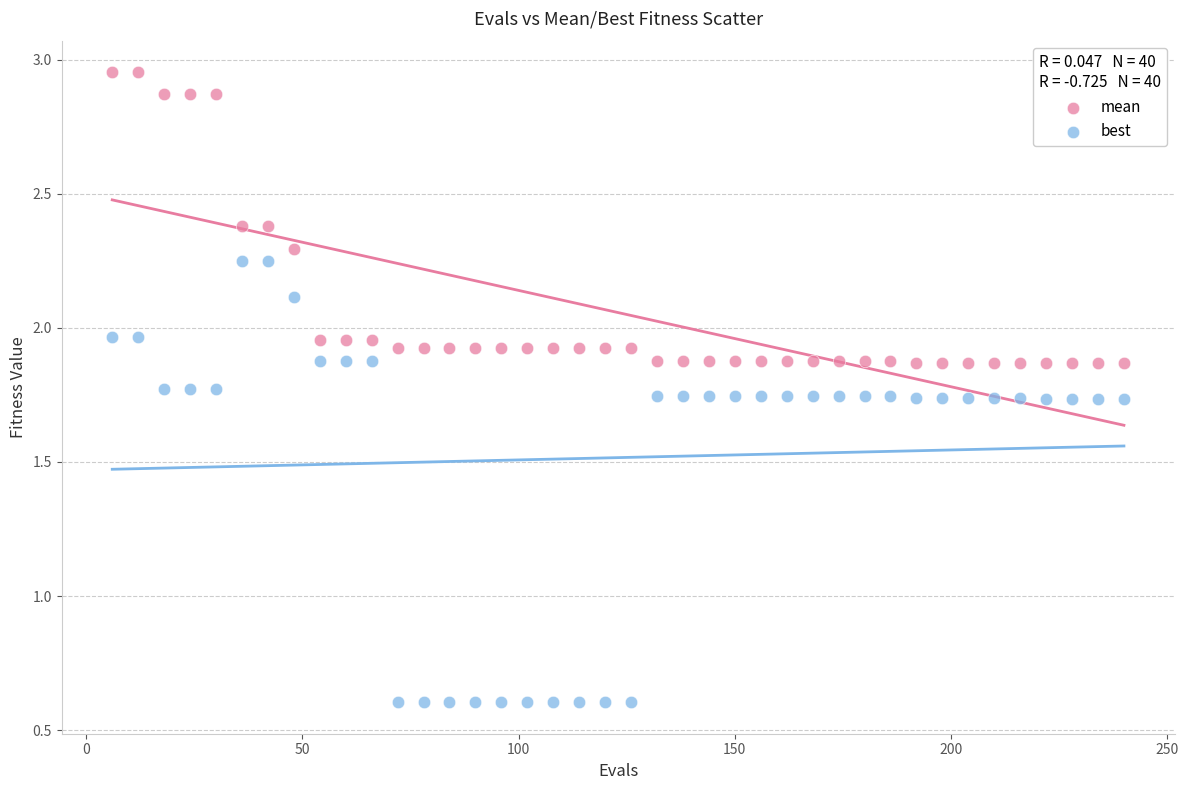

Which series reaches the minimum Y coordinate?

best